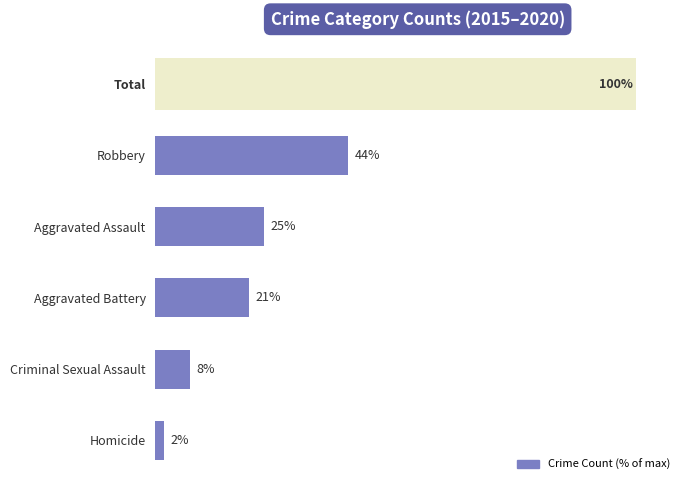

List the labels in order of value, largest first.

Total, Robbery, Aggravated Assault, Aggravated Battery, Criminal Sexual Assault, Homicide